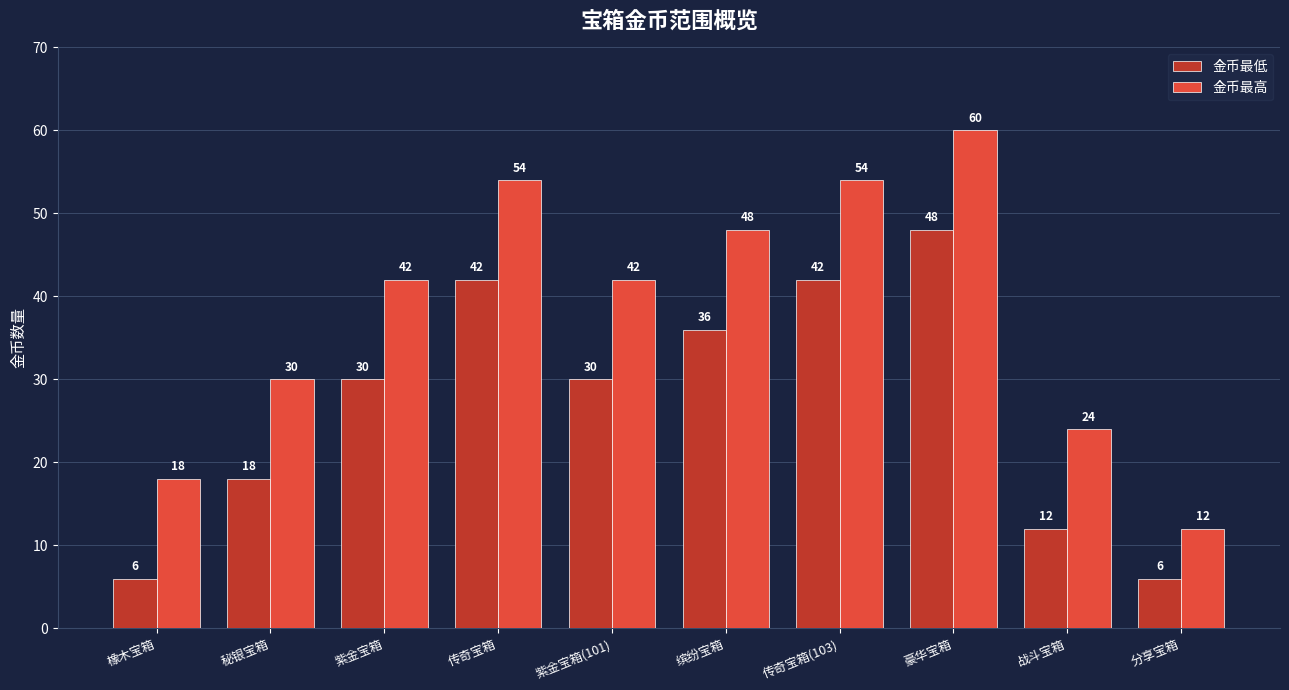

How many bars are there in total?

20